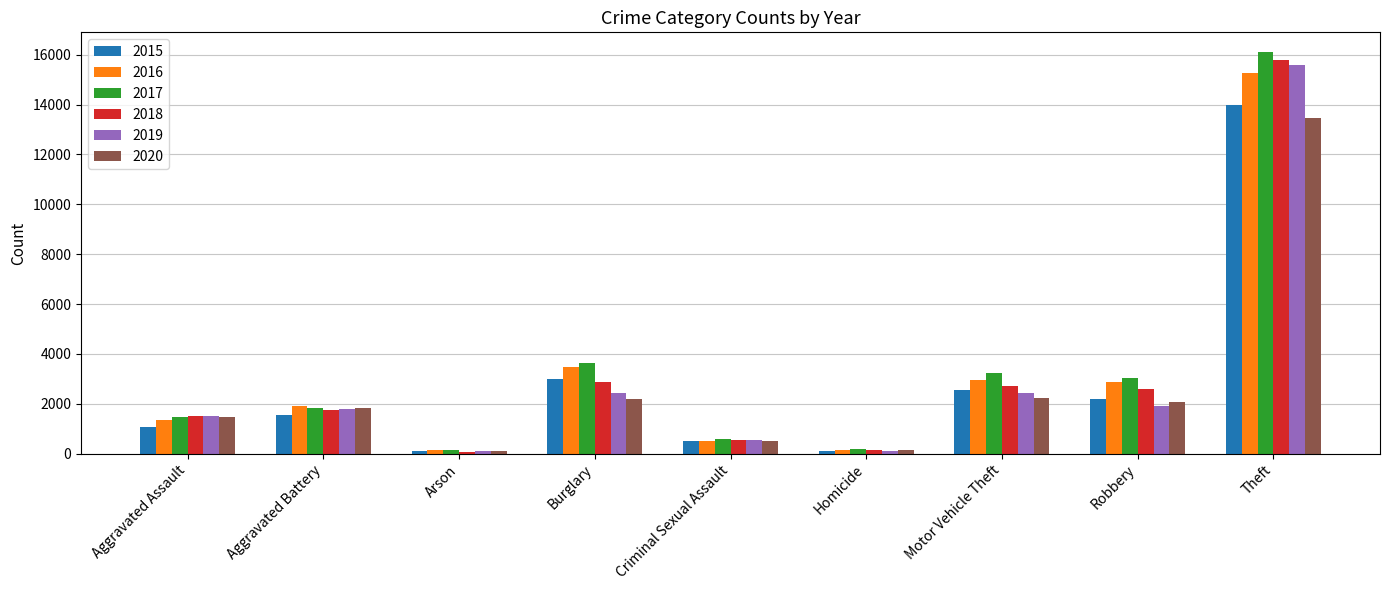

Which series has the widest spread of values?

2017